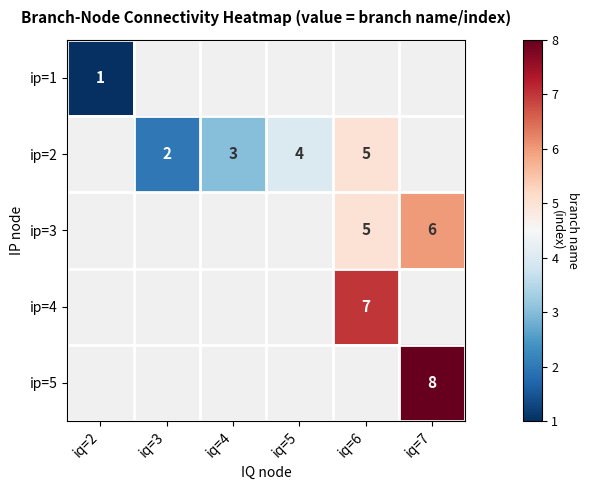

True or false: ip=2 has a value of 3 at iq=6.

False